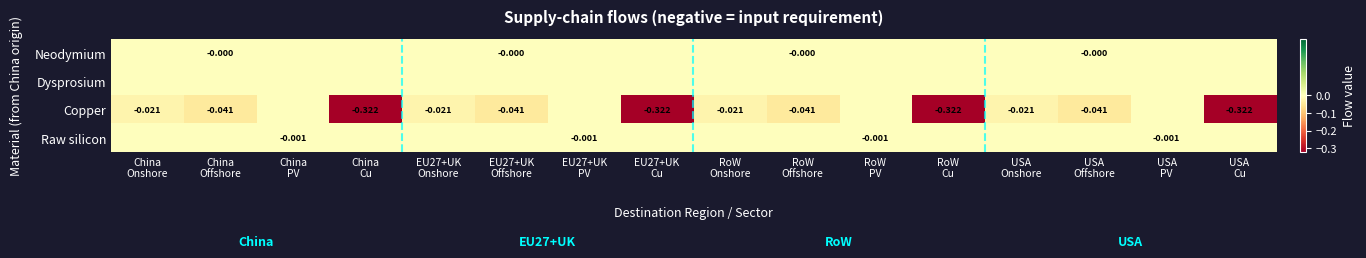

At which label is Raw silicon closest to 0?

China Onshore